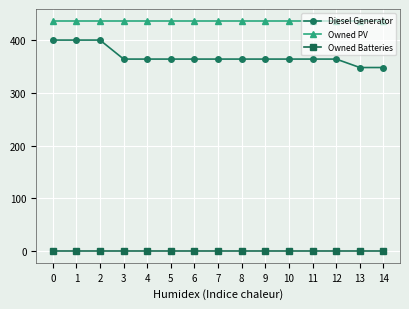

What is the value of the Owned PV point at the 15th from the left?

437